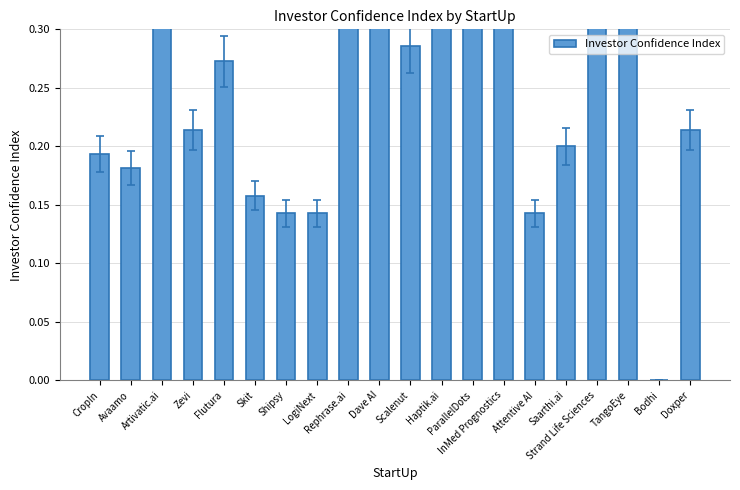

How many bars are there in total?

20